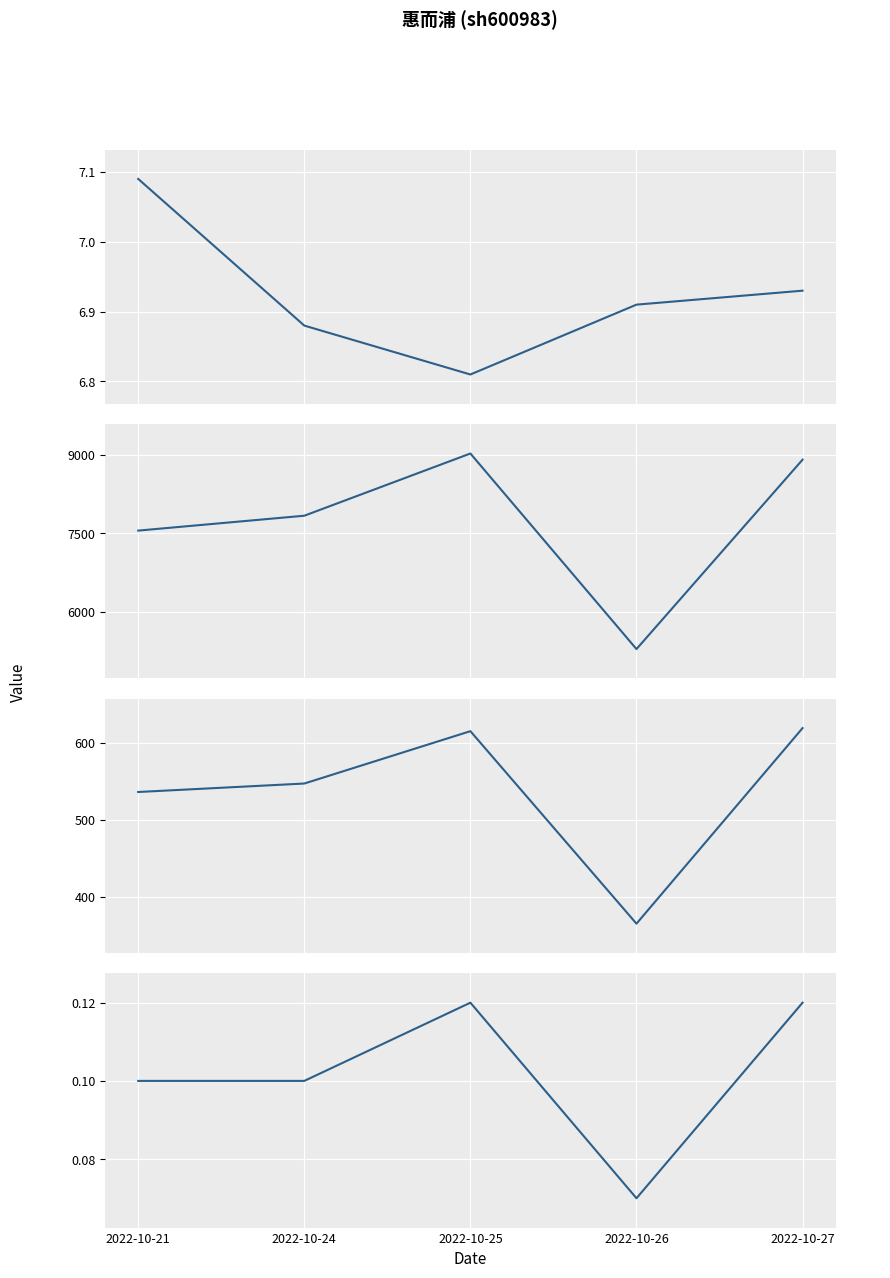

Which category has the highest value in the t_volume series?

2022-10-27